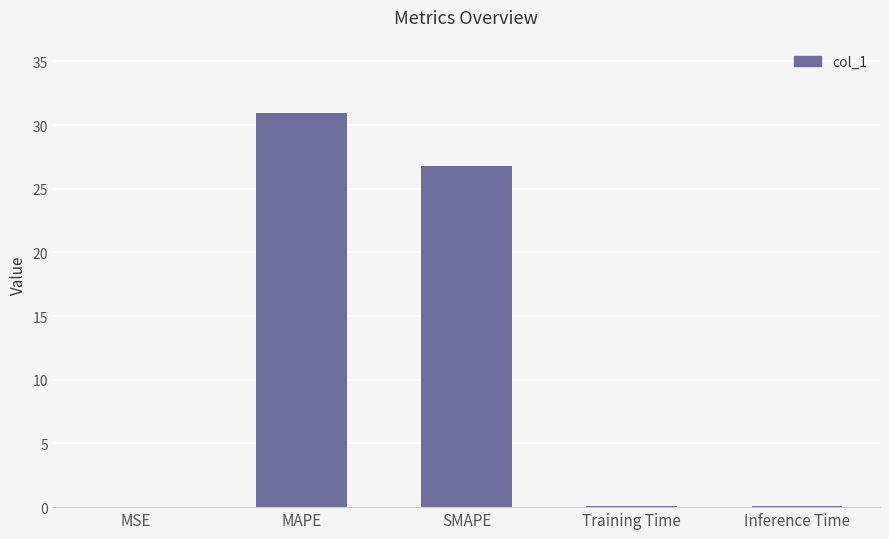

Where is the data nearest to the value 15?

SMAPE